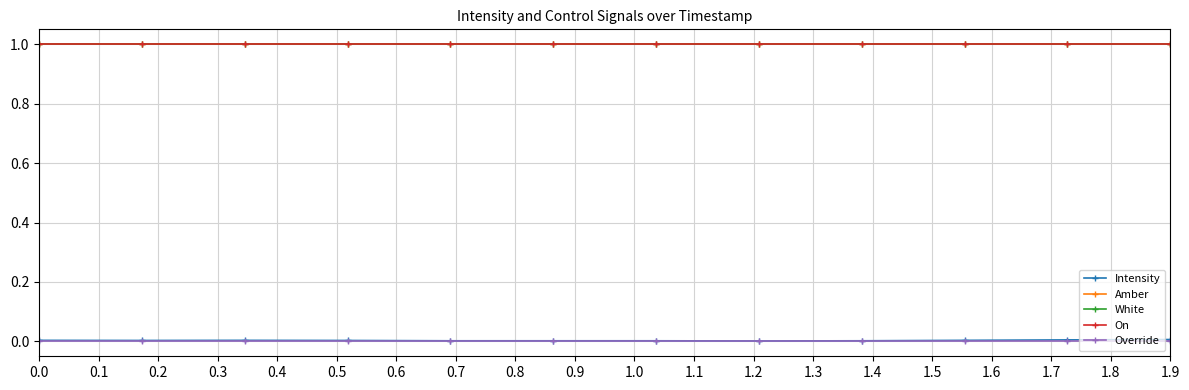

Is this an area chart (filled region under the line)?

No